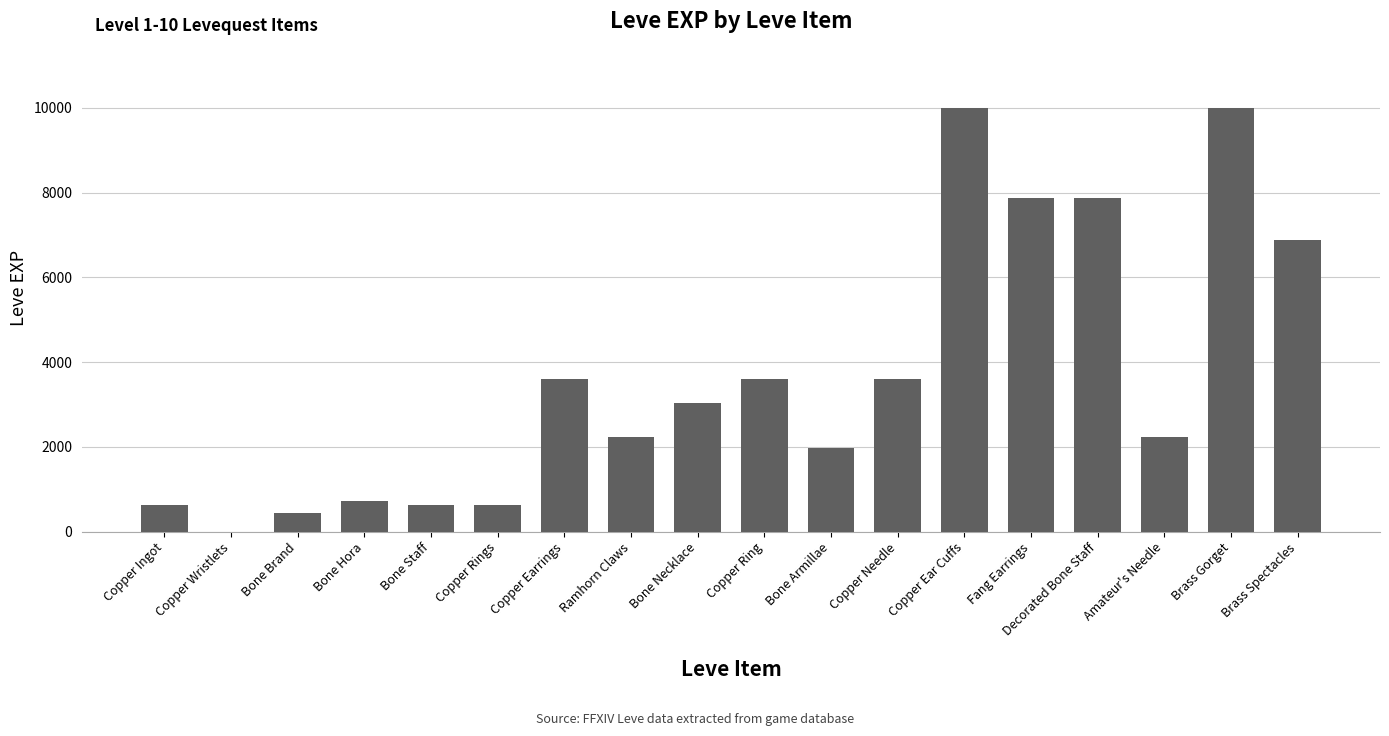

What is the maximum value shown in the chart?

9990